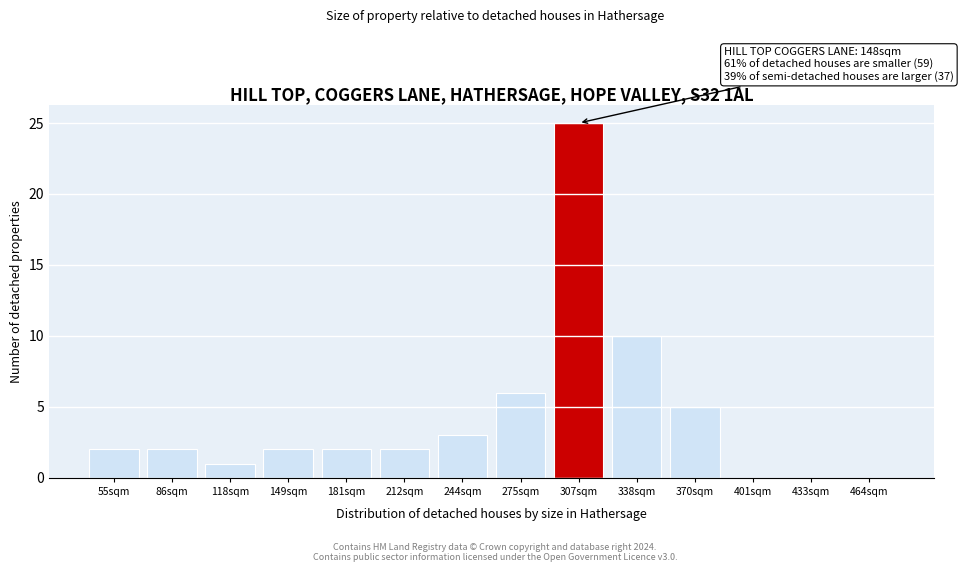

Reading left to right, what are all the values shown in this chart?

55sqm=2	86sqm=2	118sqm=1	149sqm=2	181sqm=2	212sqm=2	244sqm=3	275sqm=6	307sqm=25	338sqm=10	370sqm=5	401sqm=0	433sqm=0	464sqm=0